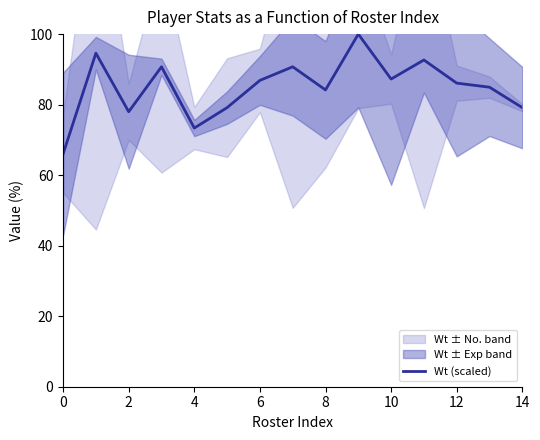

What is the minimum value for Wt (scaled)?

66.0